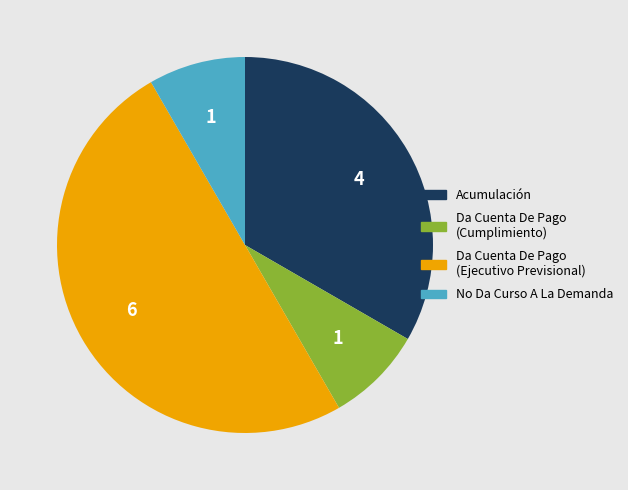

Does Acumulación represent more than half of the total?

No